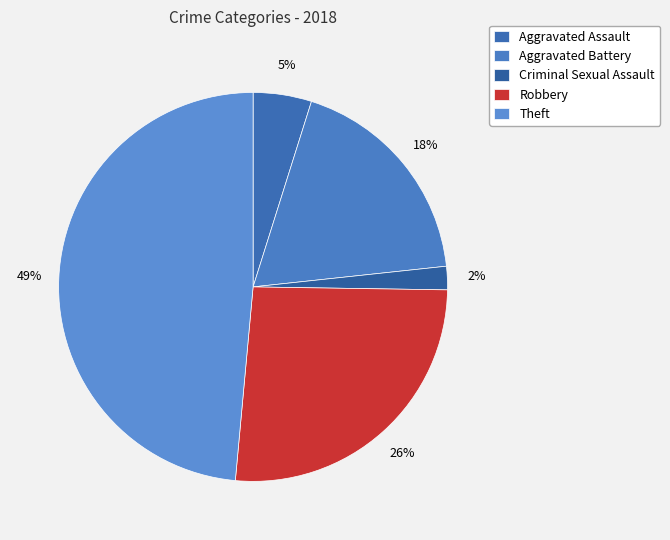

To the nearest percent, what is the combined percentage of Theft and Aggravated Battery?

67%